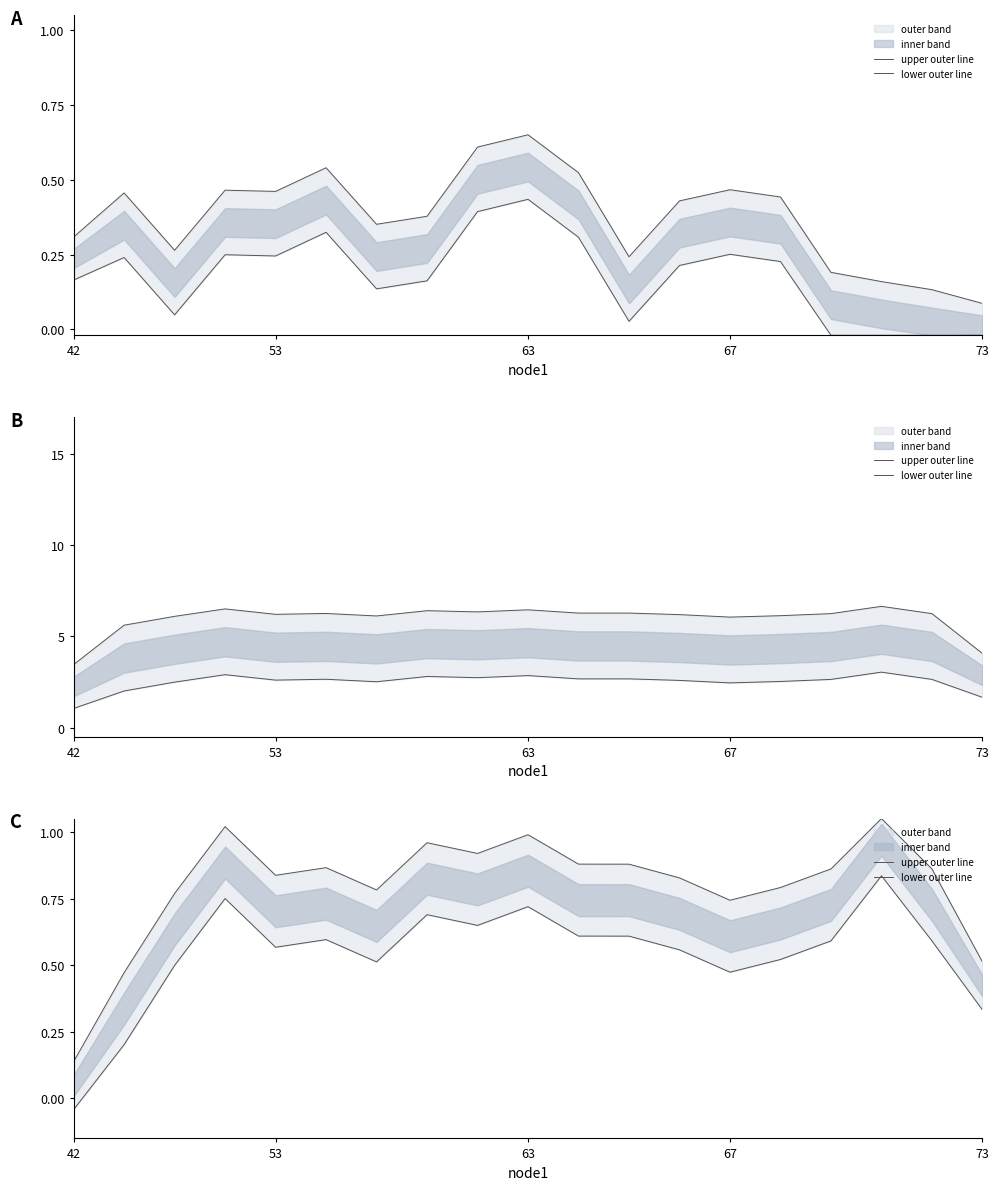

Which series has the largest total across all categories?

upper outer line